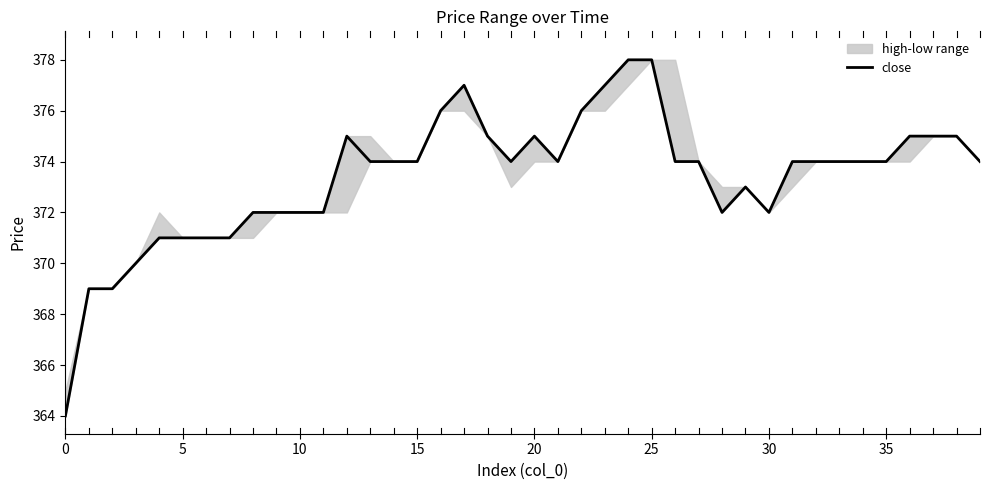

What is the difference between the maximum and minimum values?

14